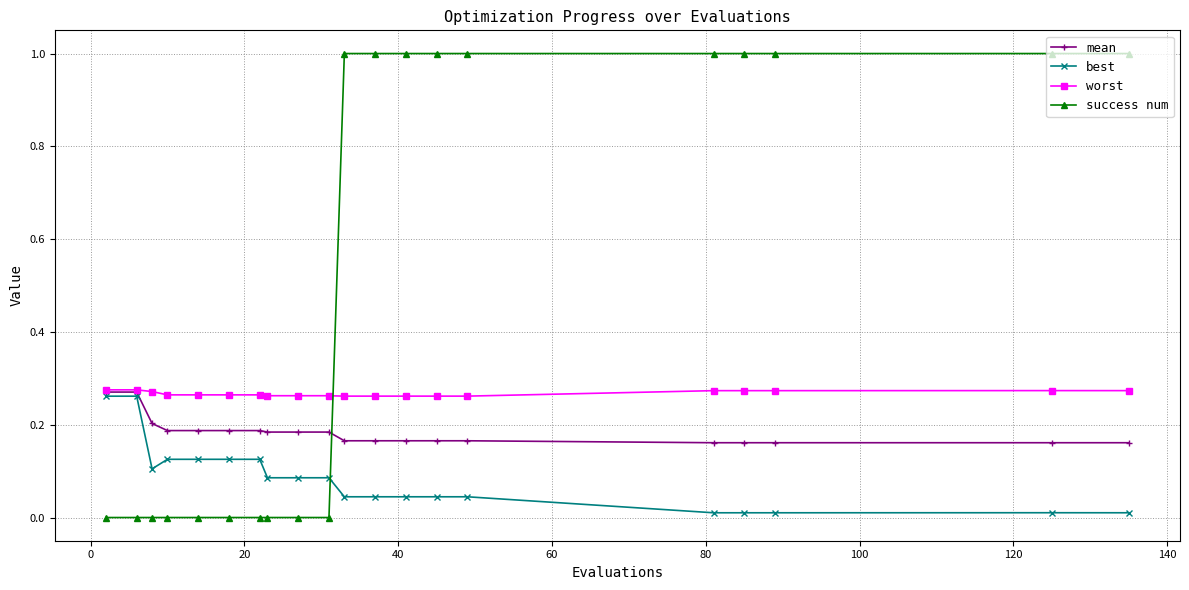

List the series in order of their overall mean, highest first.

success num, worst, mean, best